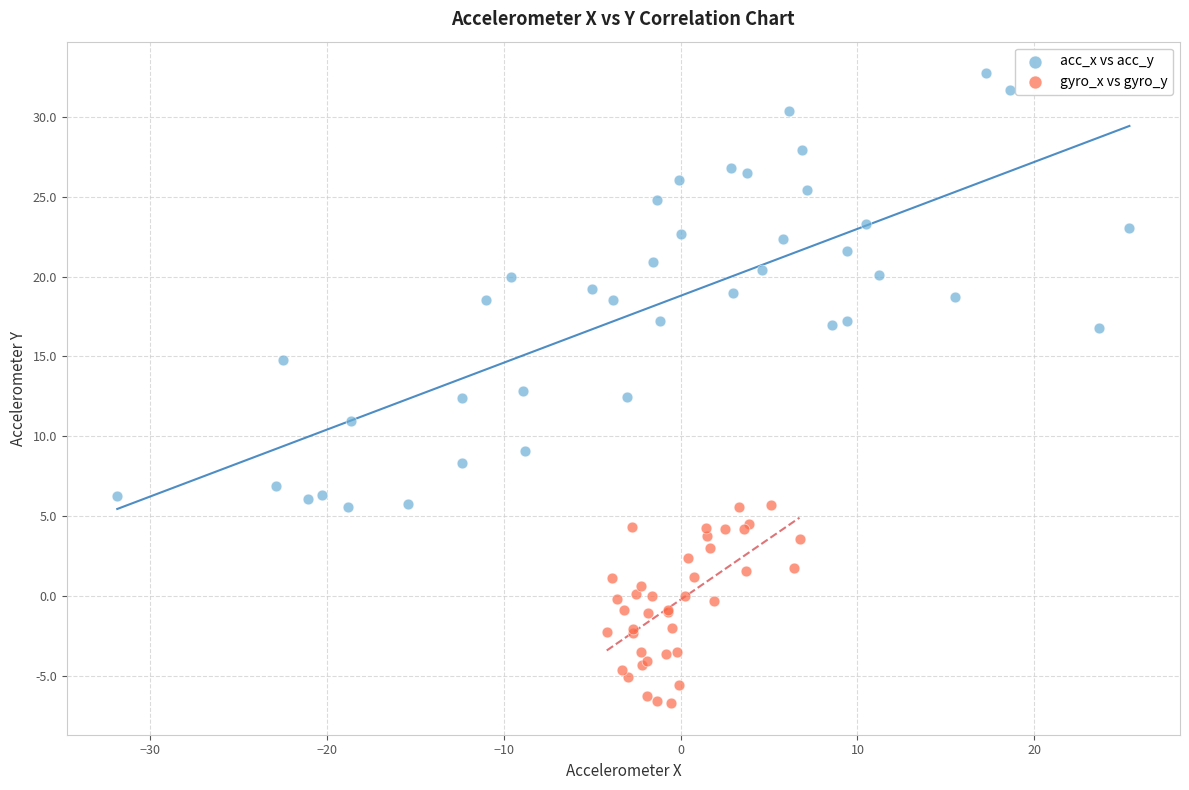

Which series has the widest spread of Y values?

acc_x vs acc_y